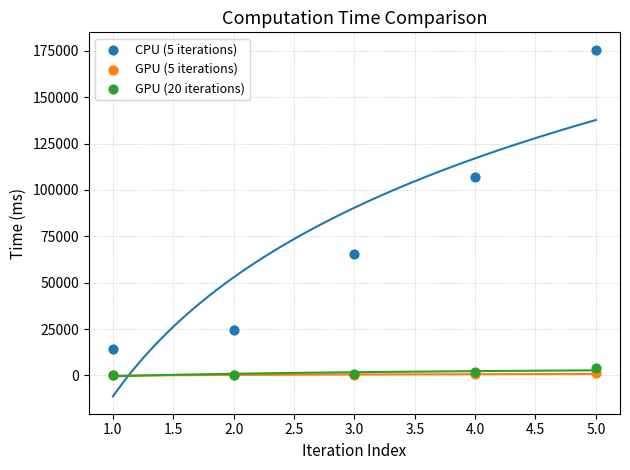

Which series reaches the maximum Y coordinate?

CPU (5 iterations)